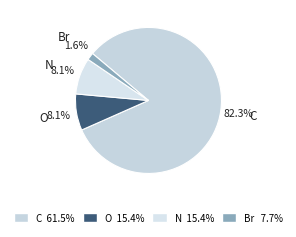

What is the largest slice in the pie chart?

C